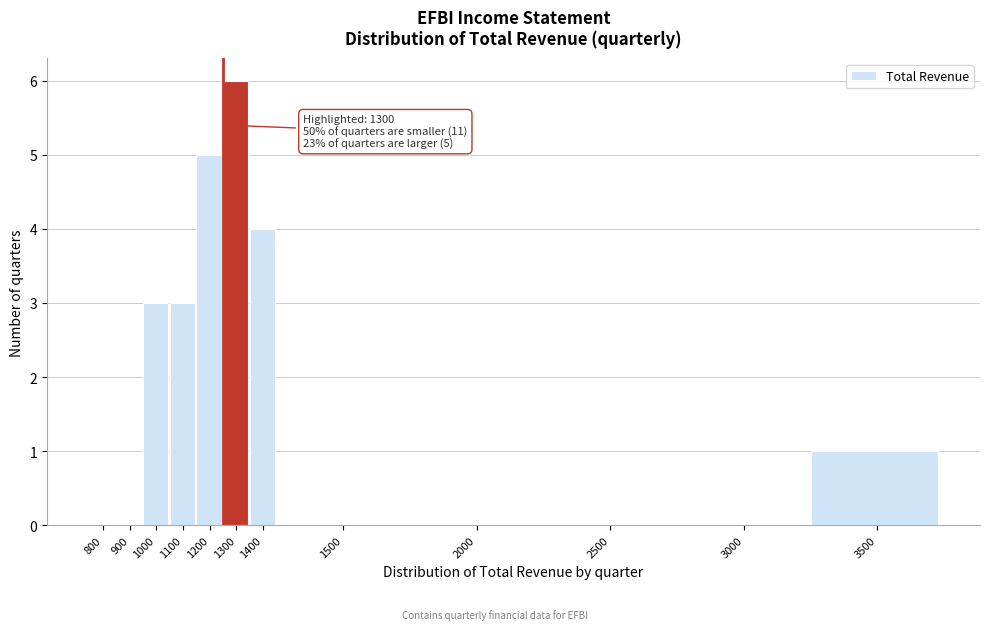

Reading left to right, what are all the values shown in this chart?

800=0	900=0	1000=3	1100=3	1200=5	1300=6	1400=4	1500=0	2000=0	2500=0	3000=0	3500=1